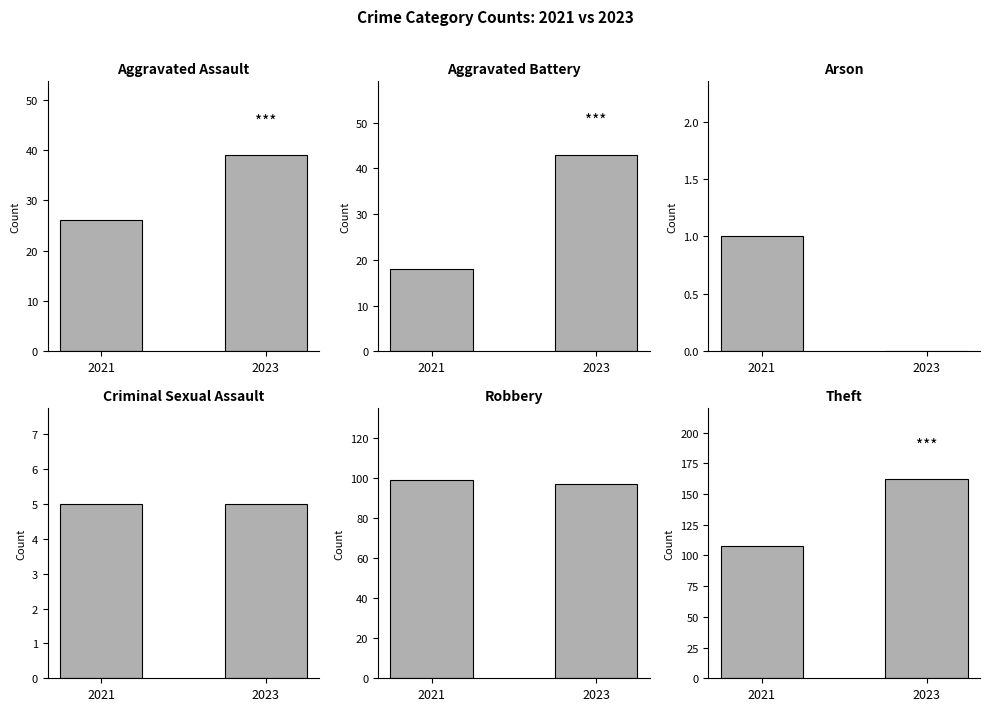

Reading left to right, list all the values displayed in this chart.

Aggravated Assault: 2021=26	2023=39
Aggravated Battery: 2021=18	2023=43
Arson: 2021=1	2023=0
Criminal Sexual Assault: 2021=5	2023=5
Robbery: 2021=99	2023=97
Theft: 2021=108	2023=162